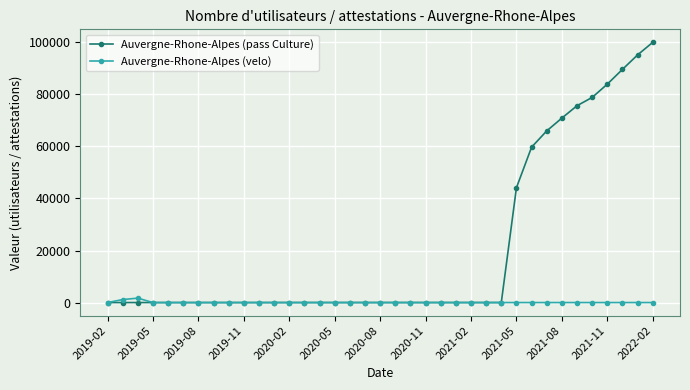

Does the chart display data point markers on the line(s)?

Yes